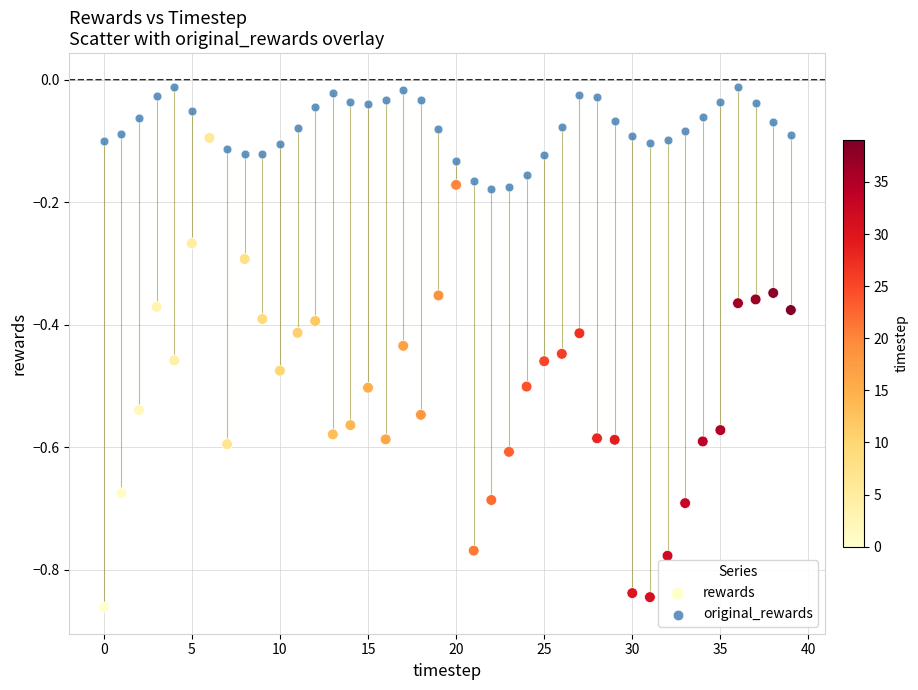

Which series contains the lowest Y value?

rewards